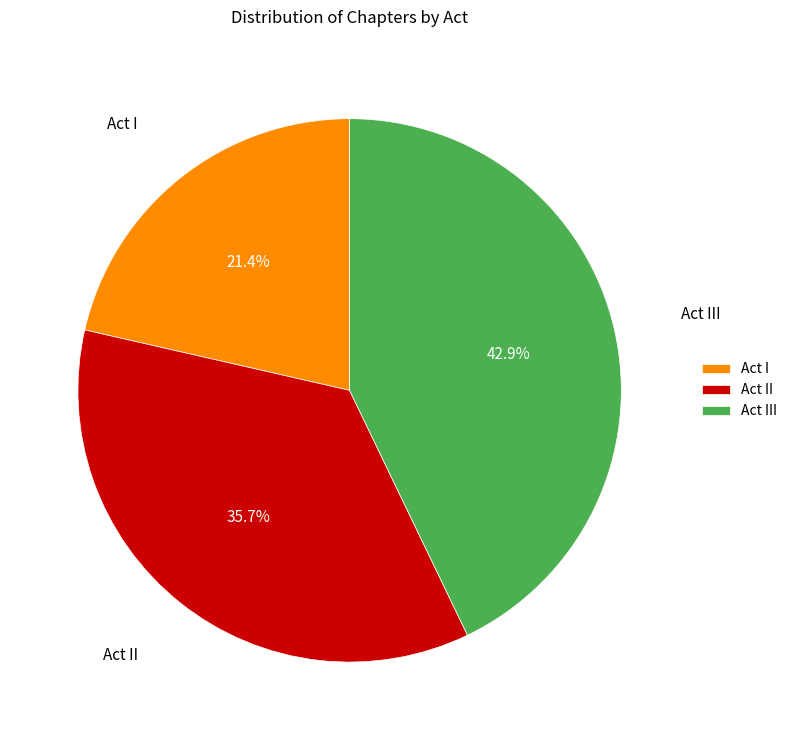

Which category has the biggest portion of the pie?

Act III